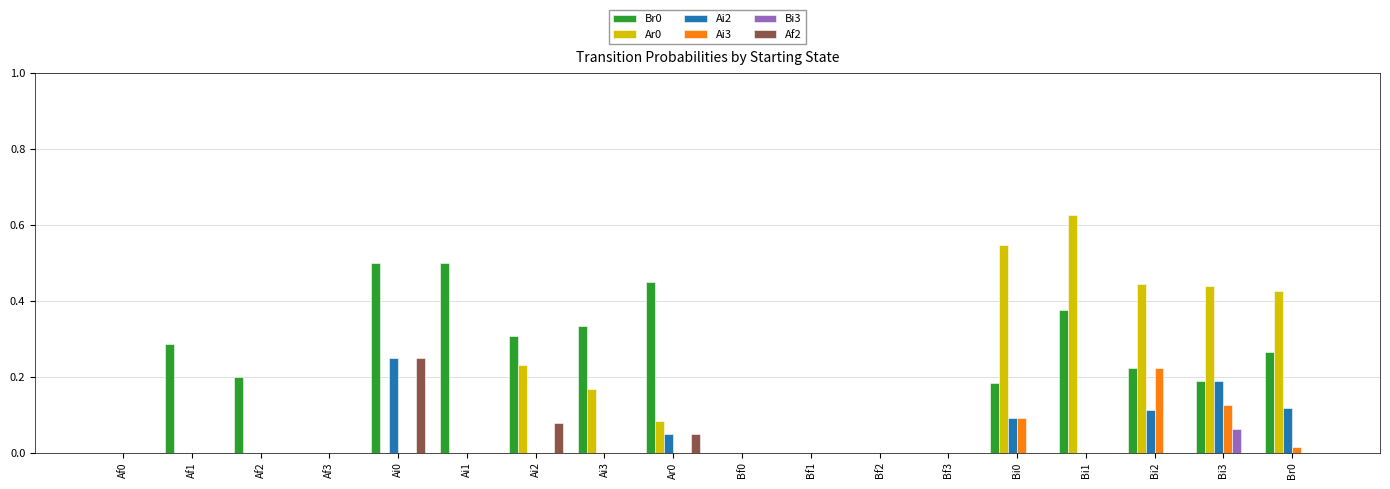

Is the value of Ar0 at Bf0 greater than the value of Ai2 at Ai0?

No